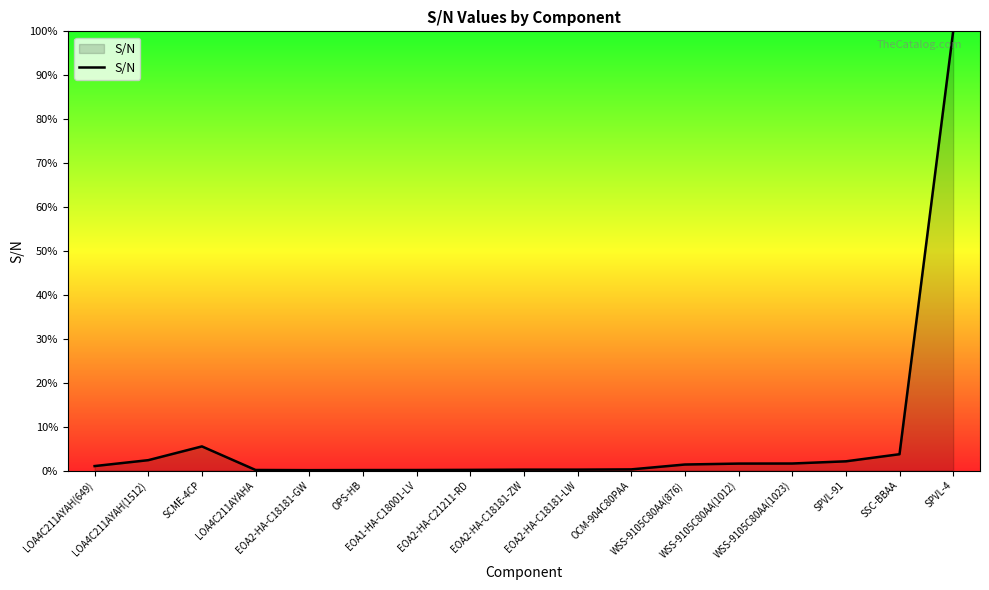

What is the change in value from LOA4C211AYAH(649) to LOA4C211AYAHA?

-0.9